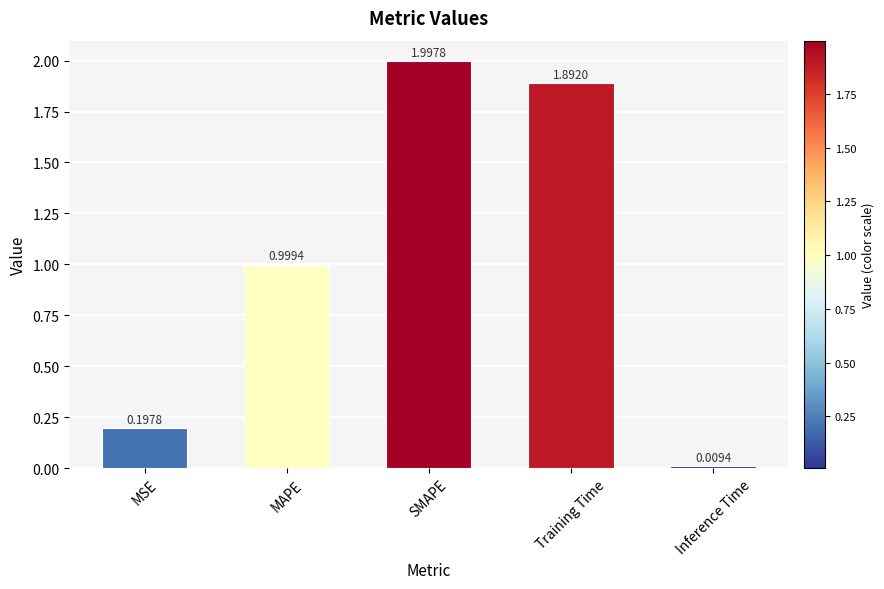

Where is the data nearest to the value 1?

MAPE